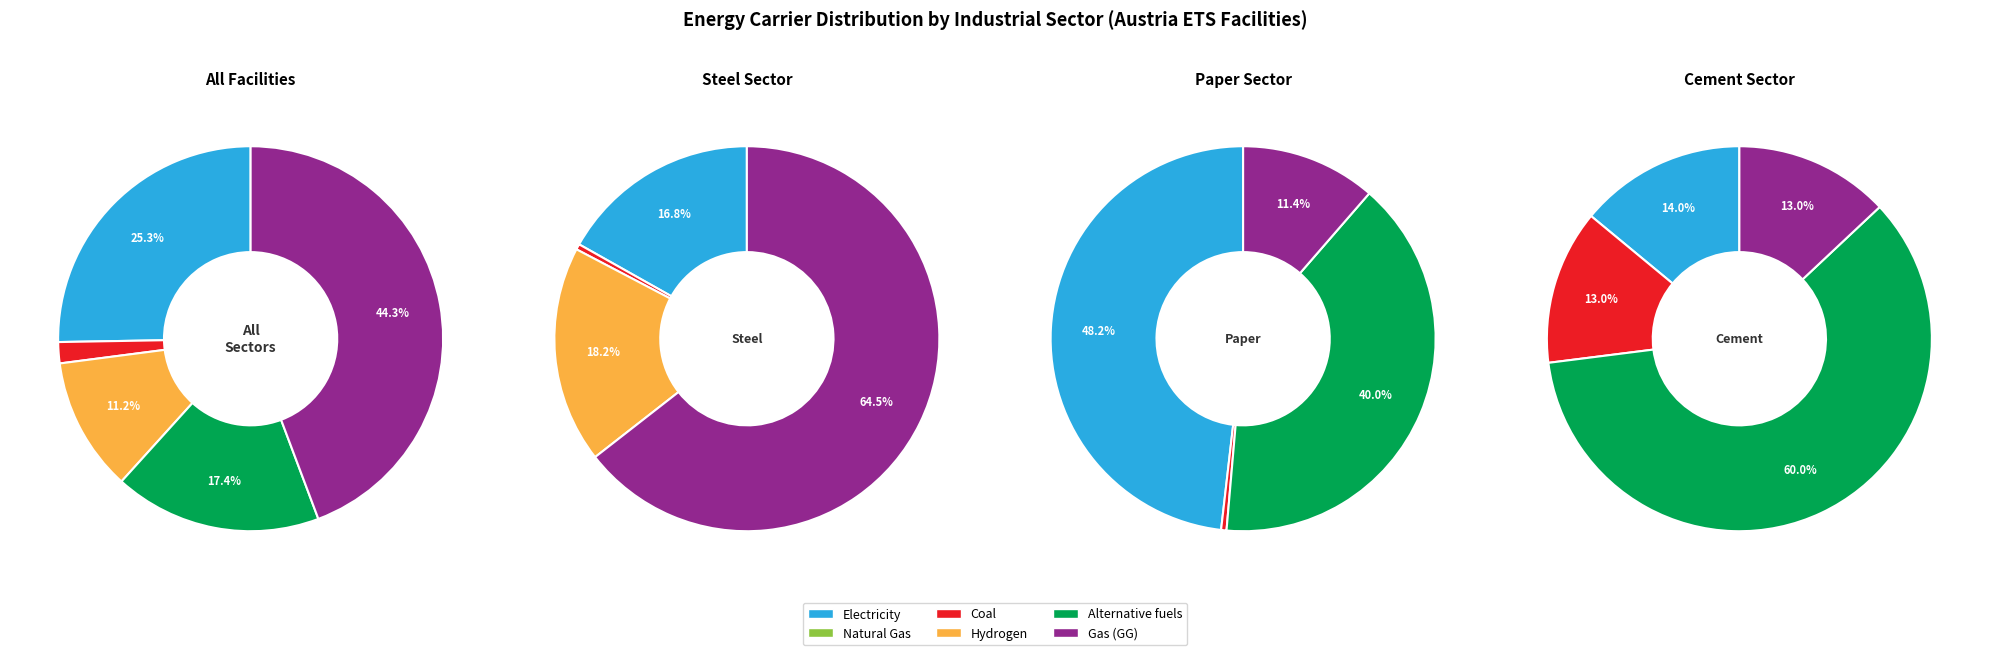

Is there any slice that represents more than half of the pie?

No